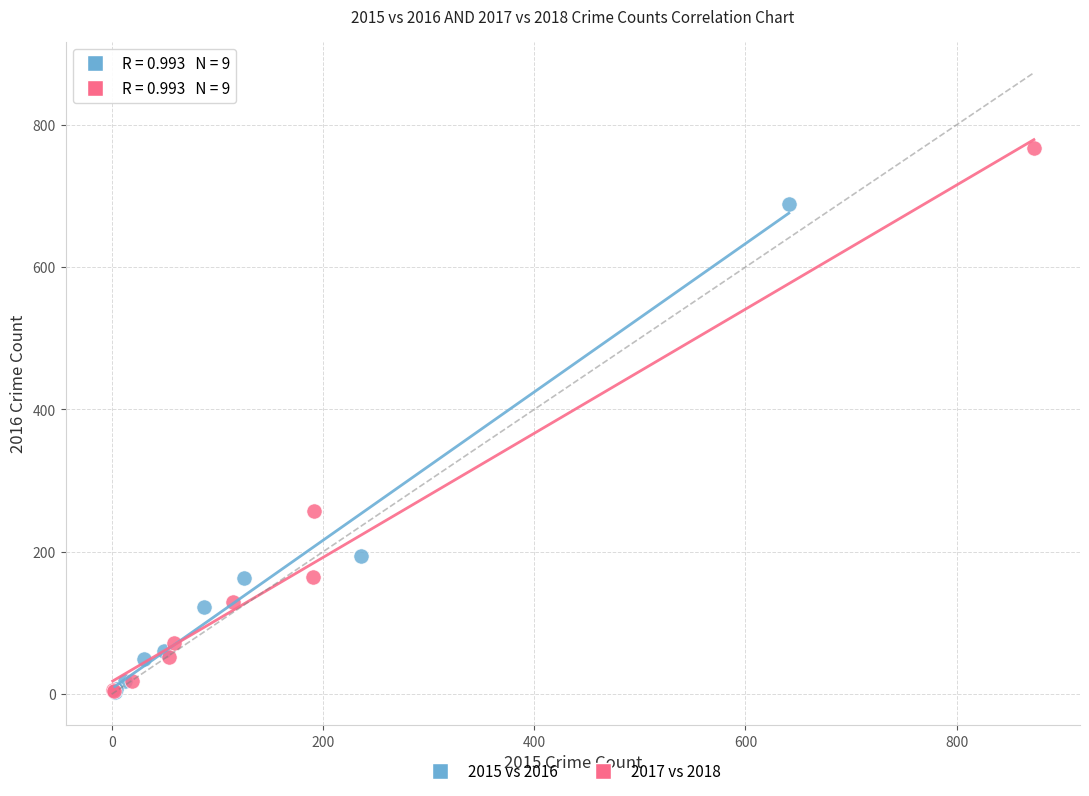

Which series contains the highest Y value?

2017 vs 2018